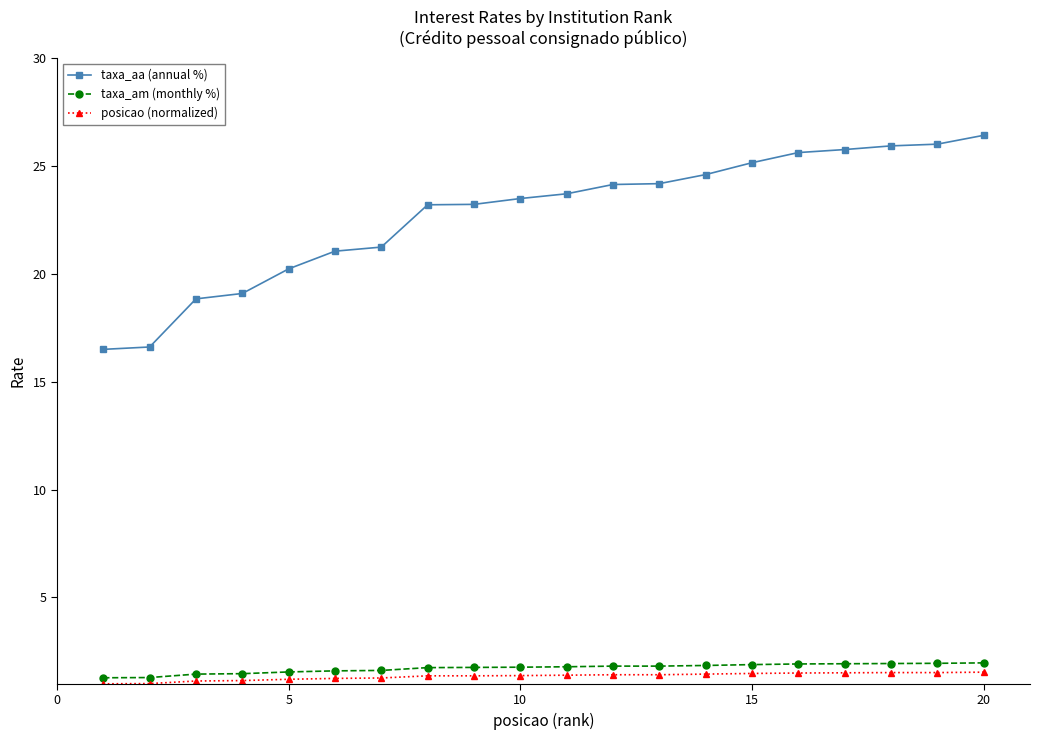

At how many categories does at least one series exceed 8?

20